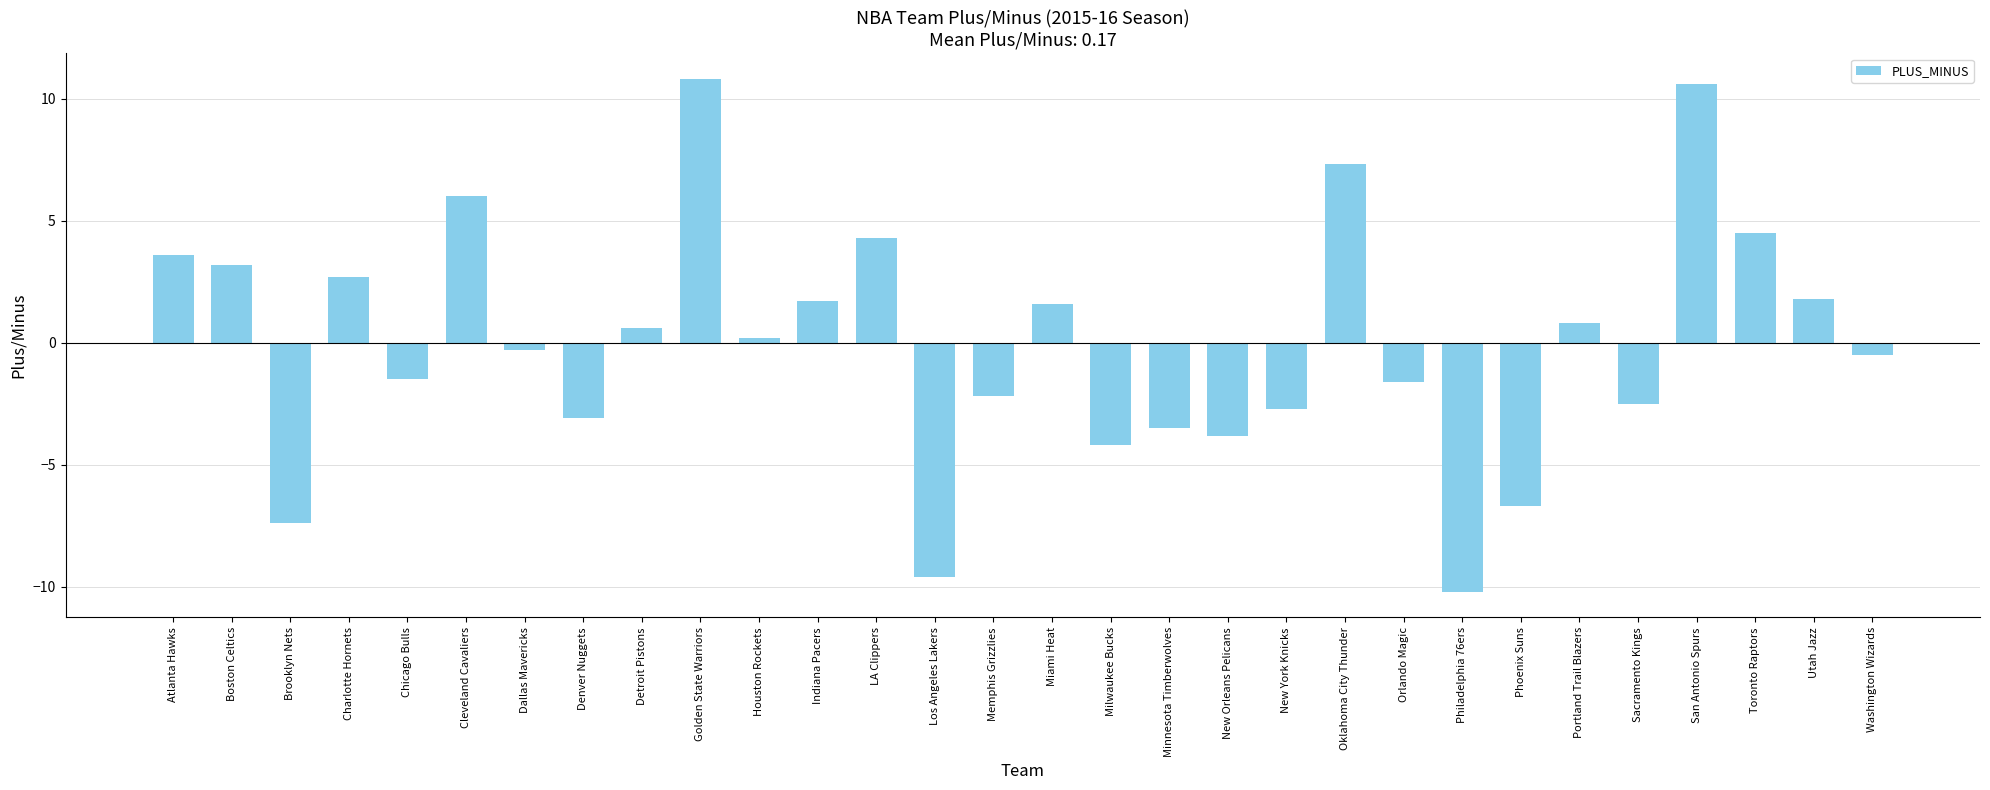

What is the change in value from Dallas Mavericks to Minnesota Timberwolves?

-3.2